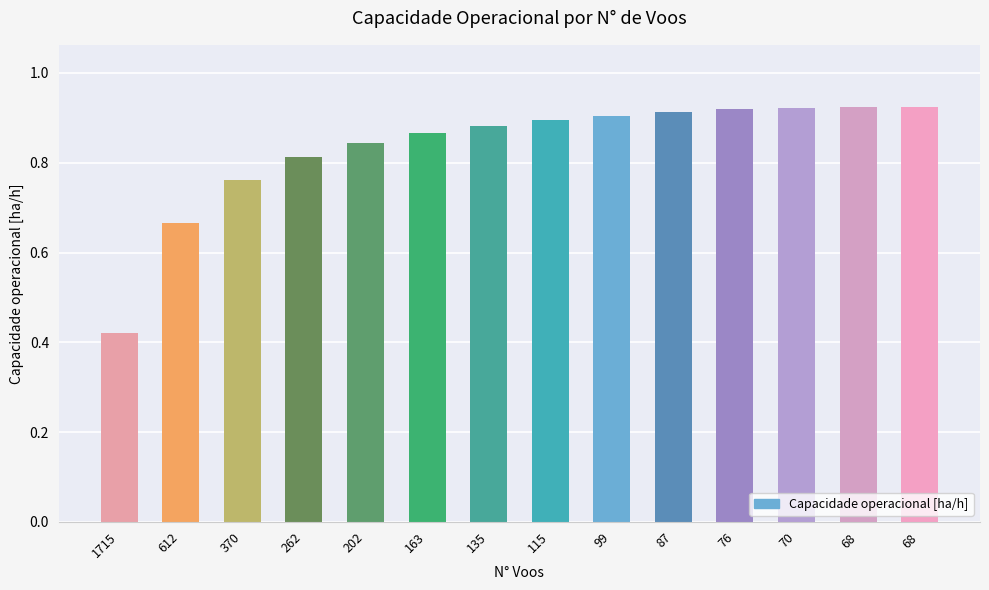

Which has a higher value, 163 or 612?

163